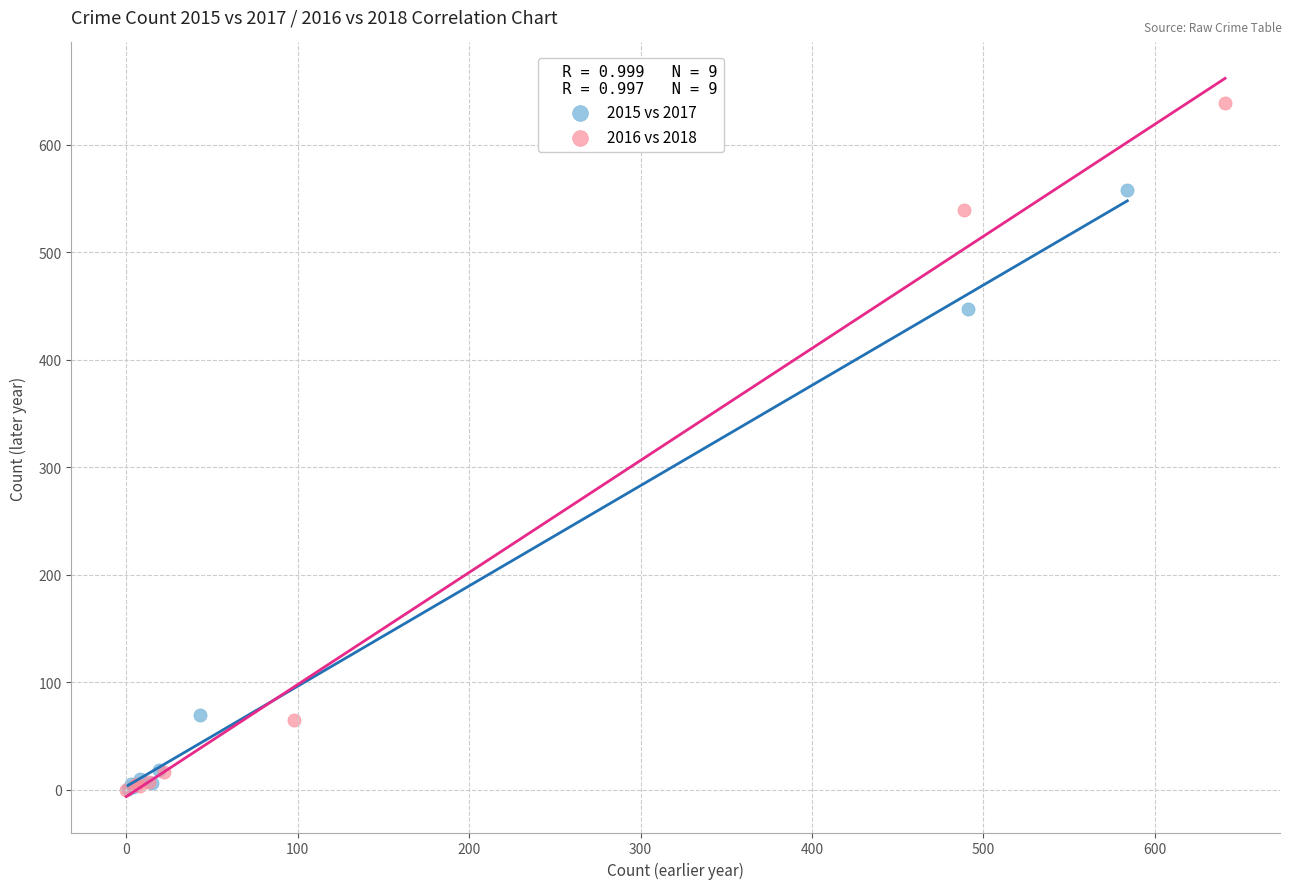

Which series contains the highest Y value?

2016 vs 2018